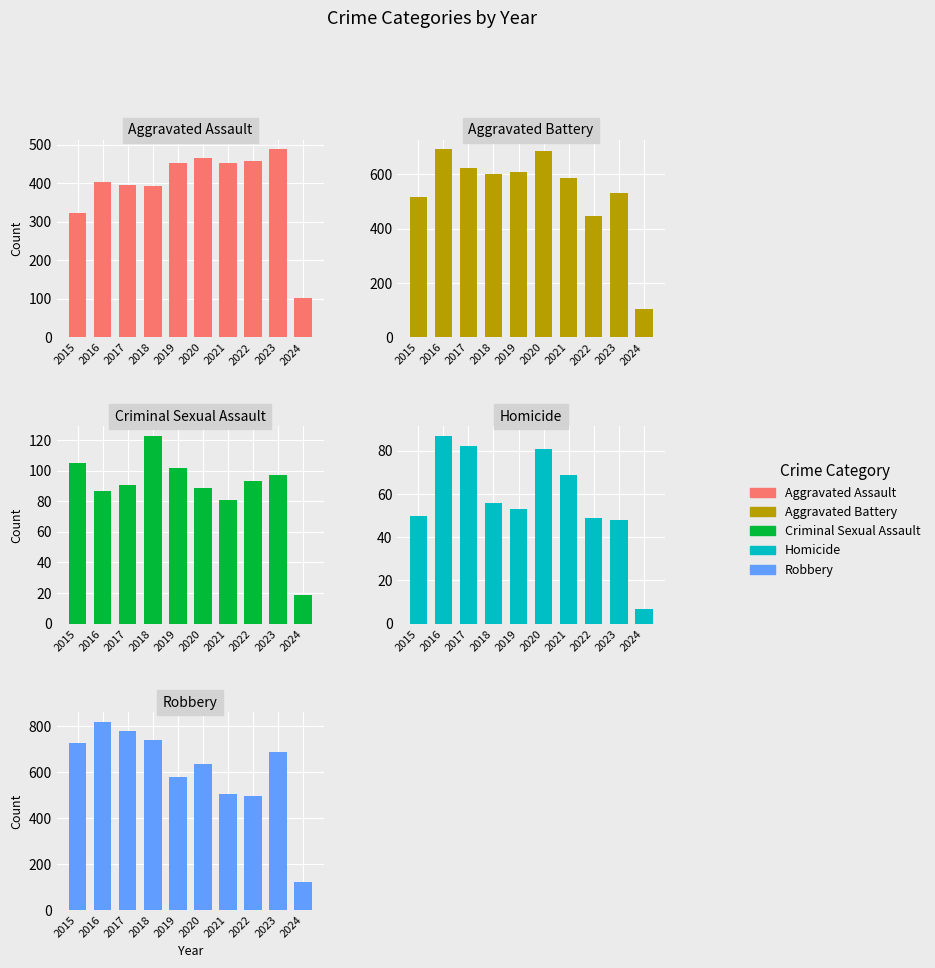

Which series has the largest range (max minus min)?

Robbery